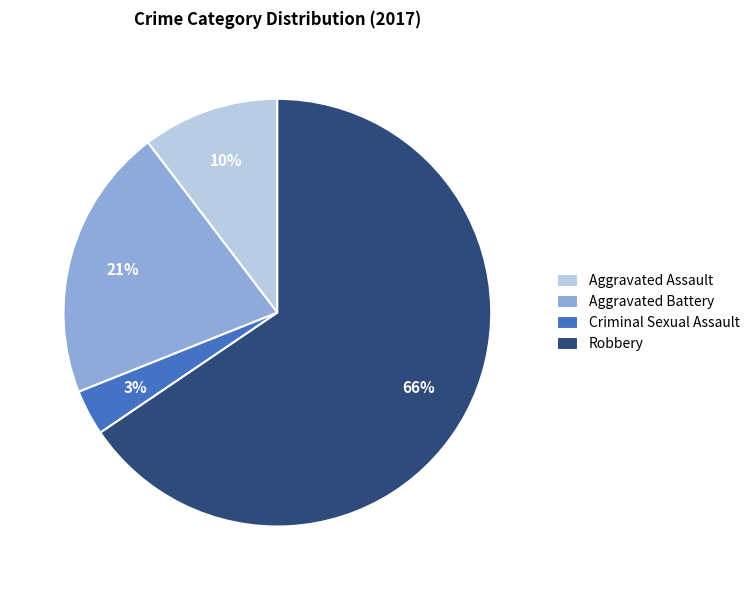

True or false: Aggravated Battery accounts for 29% of the total.

False